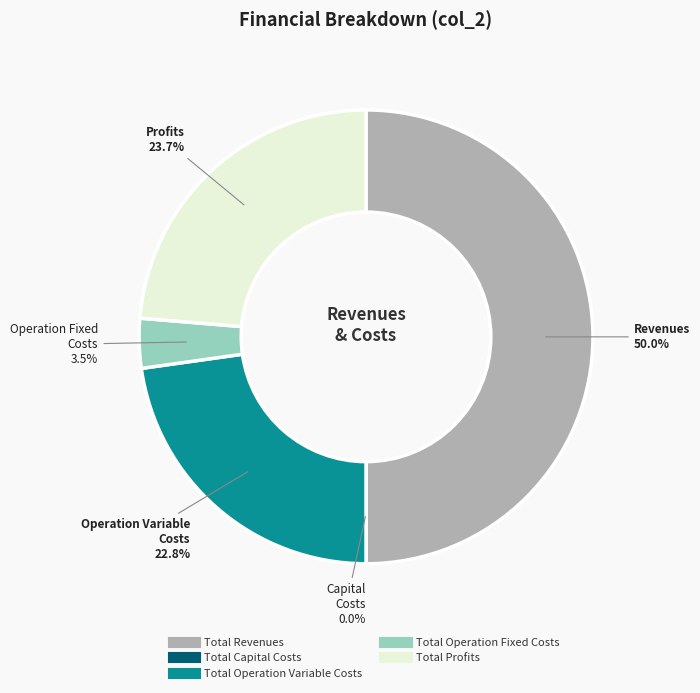

Combined, do Total Profits and Total Revenues account for over 50%?

Yes